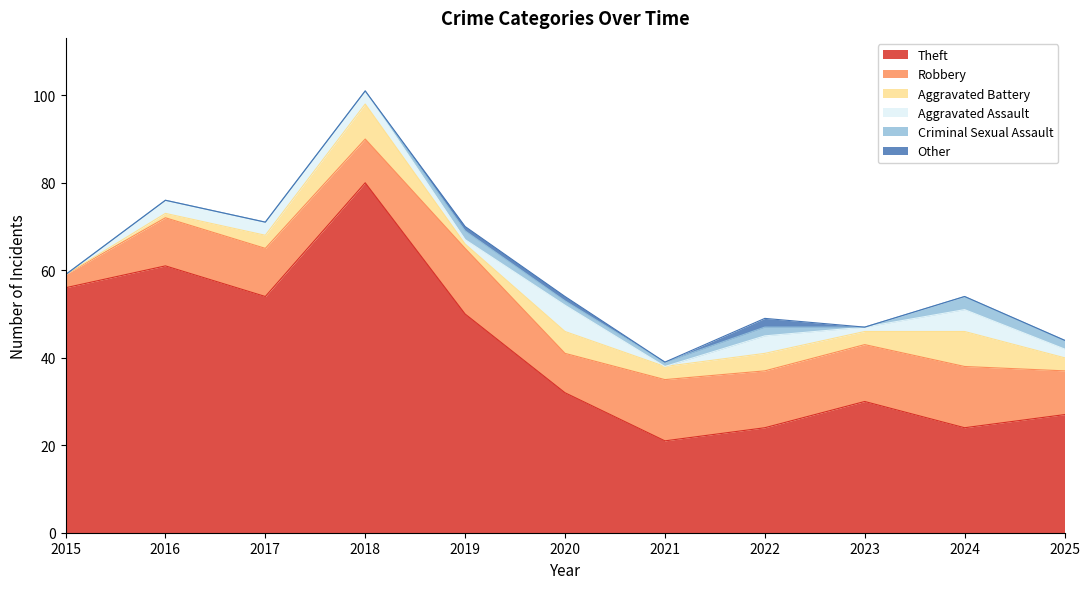

How many values in the Aggravated Battery series are below 3?

3